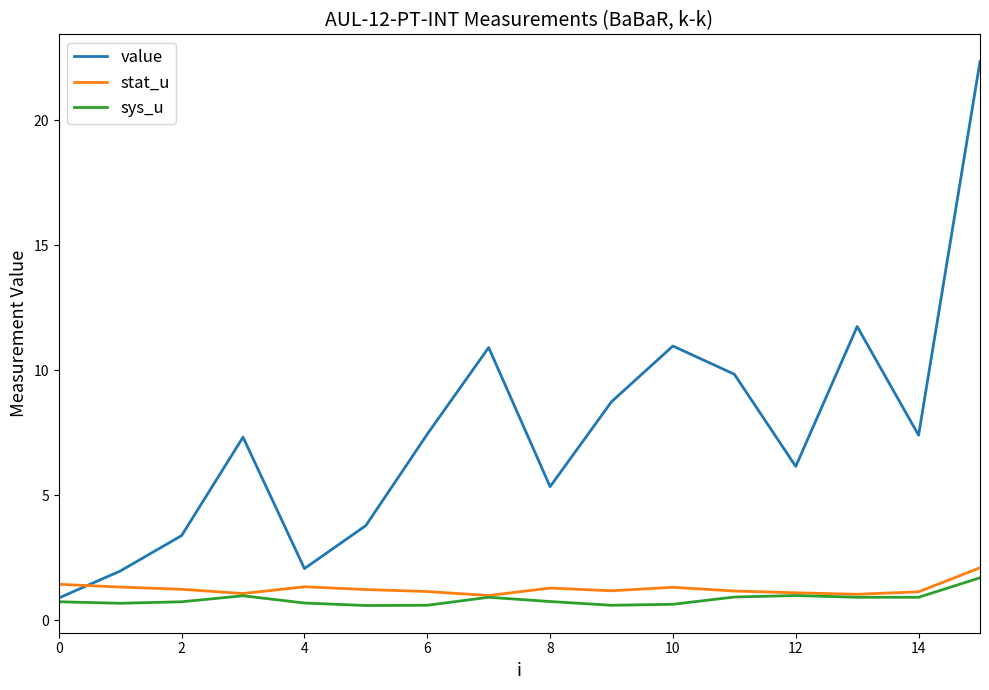

What are all the series names shown in the legend?

value, stat_u, sys_u